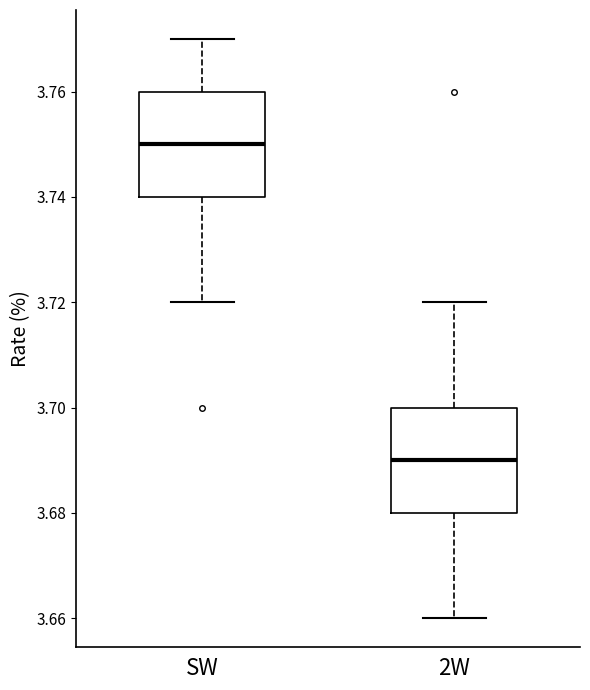

Reading left to right, read every box against the y-axis: the position of its median line, the range the box covers, and the ends of its whiskers. The values are not printed on the chart, so give them approximately, as read against the axis.

SW: median 3.75, box 3.74 to 3.76, whiskers 3.72 to 3.77
2W: median 3.69, box 3.68 to 3.70, whiskers 3.66 to 3.72